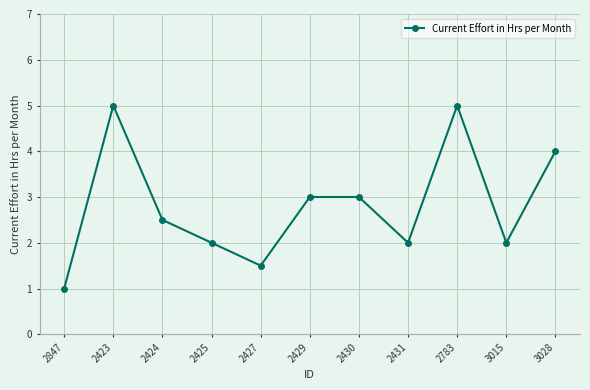

The value at 3028 is 2.5. True or false?

False